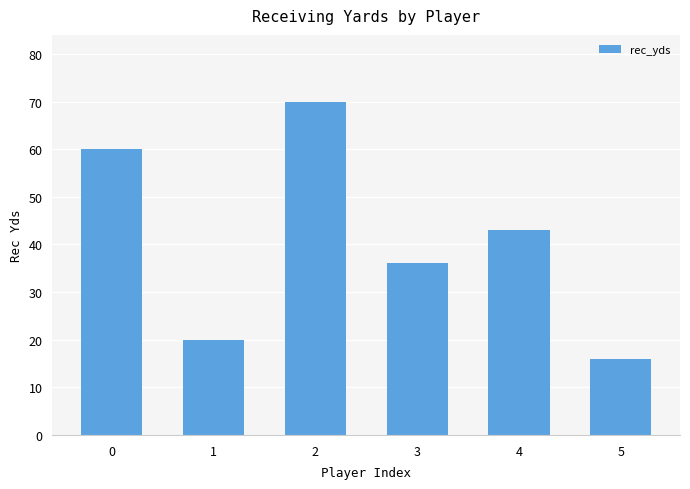

What is the change in value from 0 to 3?

-24